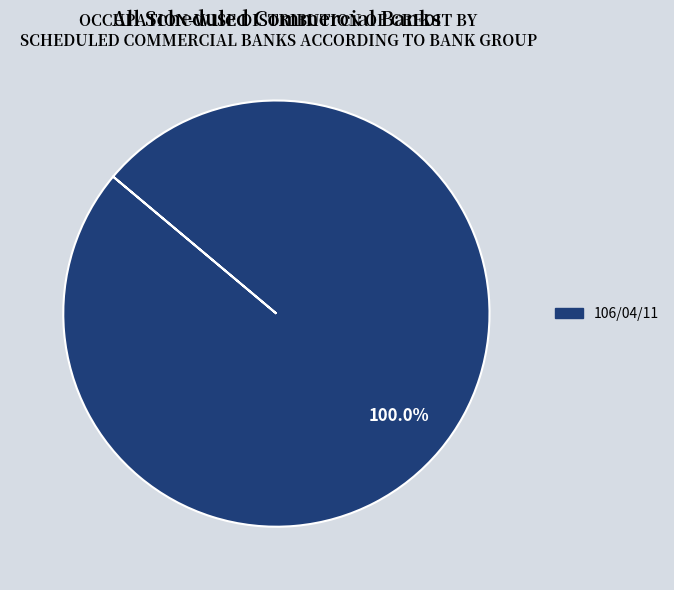

Does any single category account for the majority?

Yes